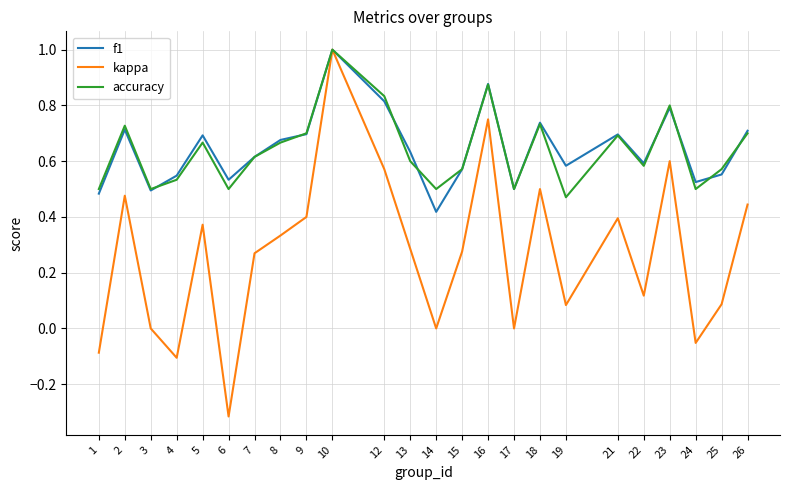

The kappa series shows 0.5 at 2. True or false?

True